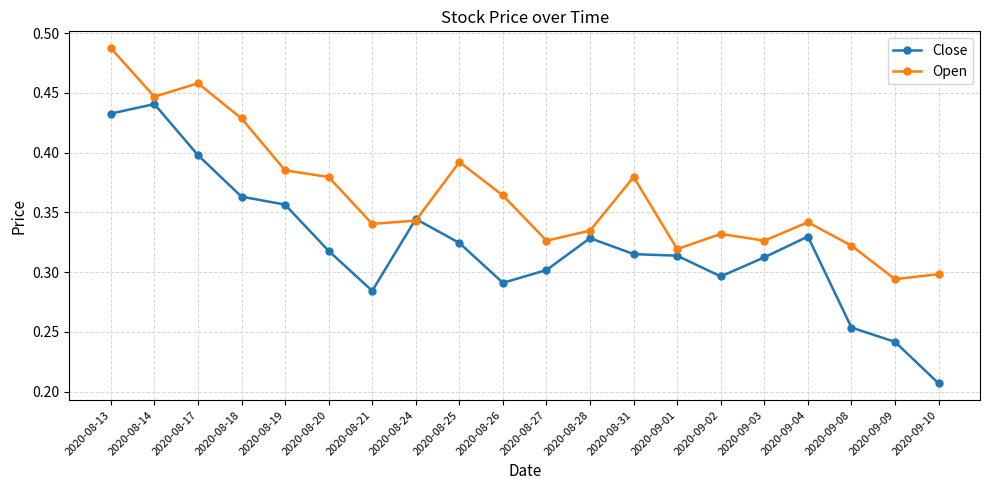

Which series has the largest range (max minus min)?

Close